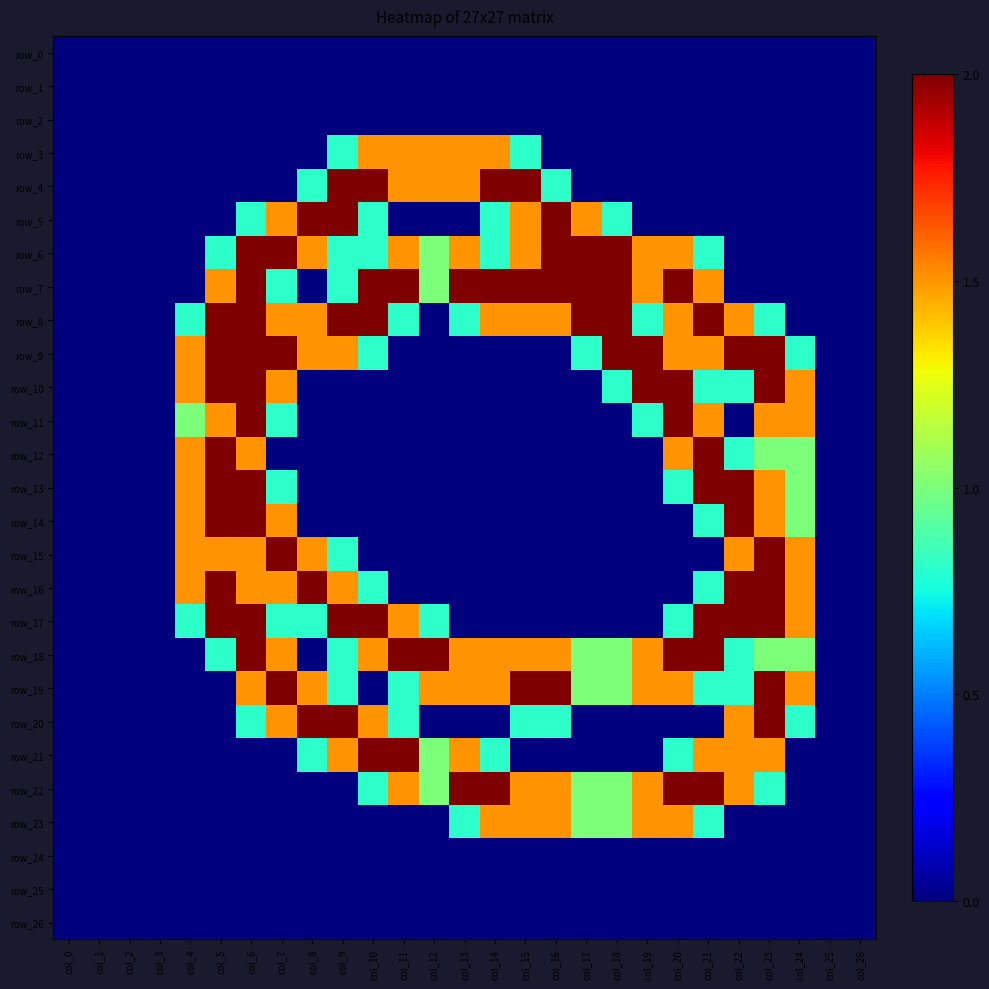

Which series has the largest total across all categories?

row_8